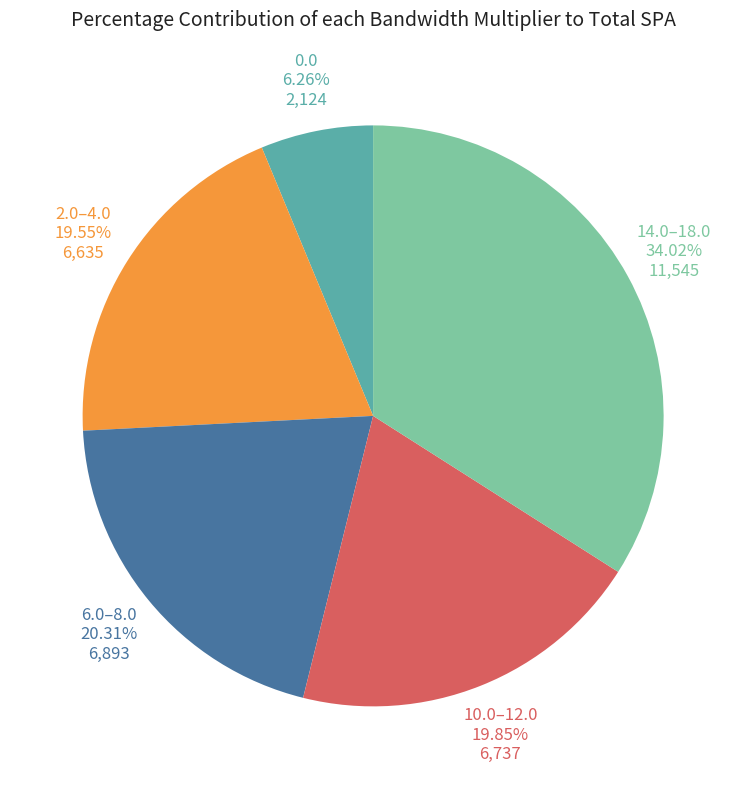

Count the number of slices in the pie.

5